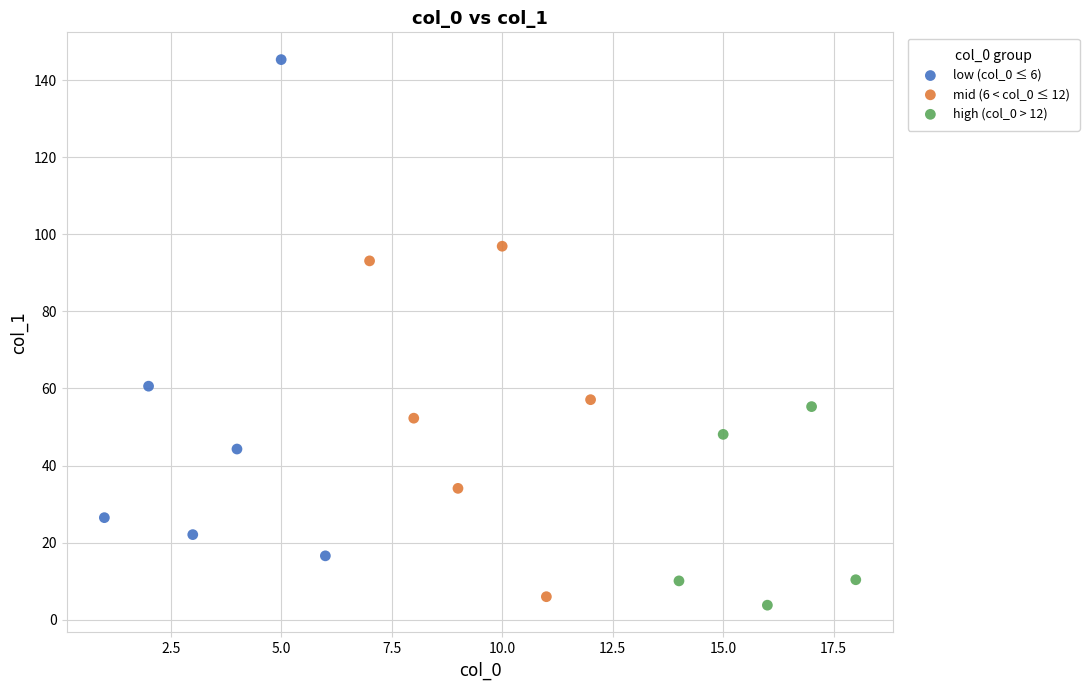

Which series contains the highest Y value?

low (col_0 ≤ 6)